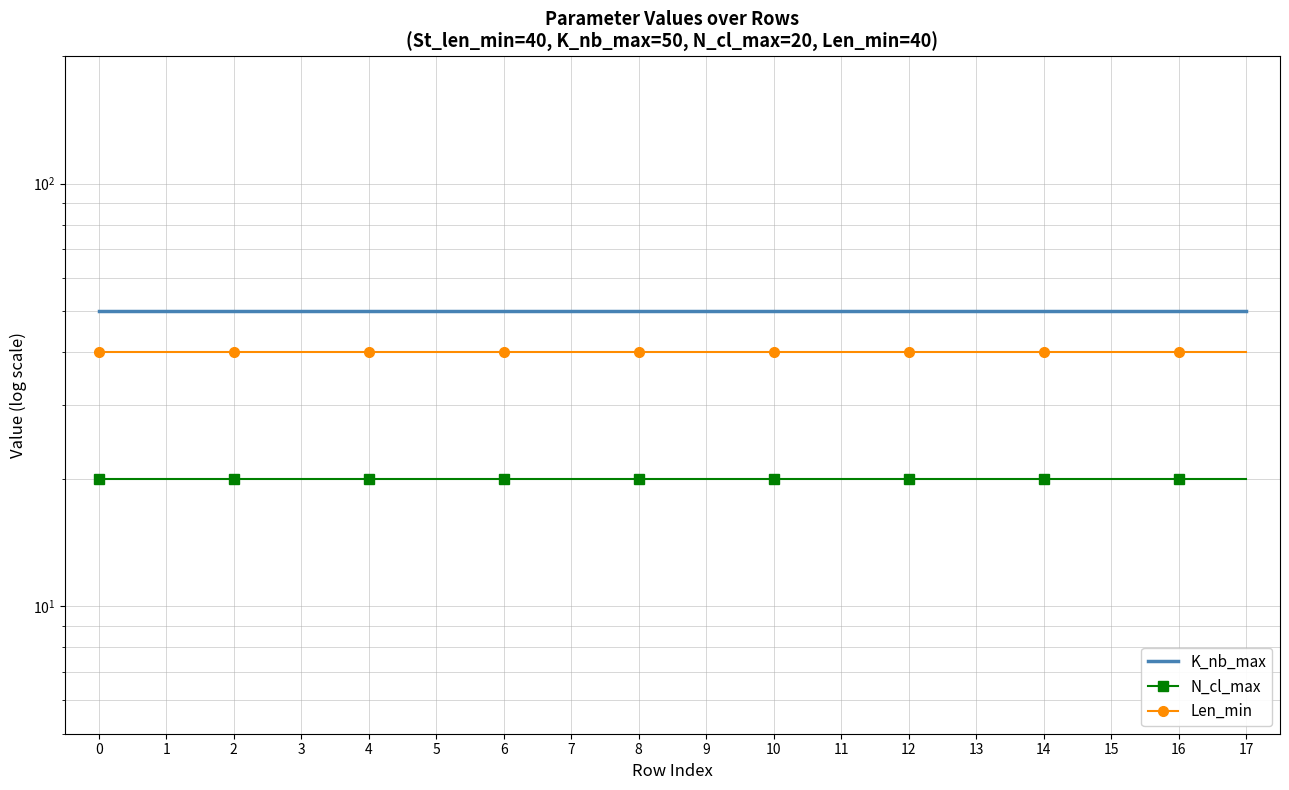

What is the sum of all N_cl_max values?

360